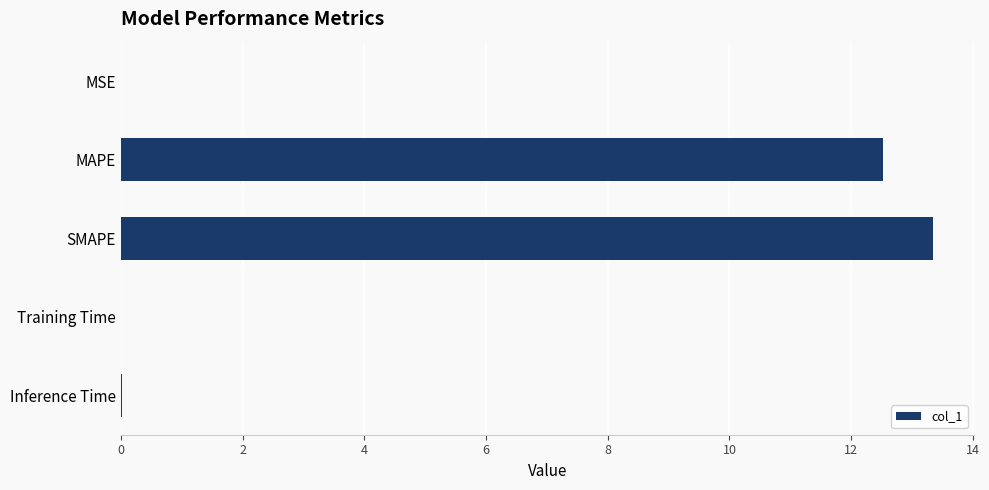

At which category does the chart reach its peak across all series?

SMAPE